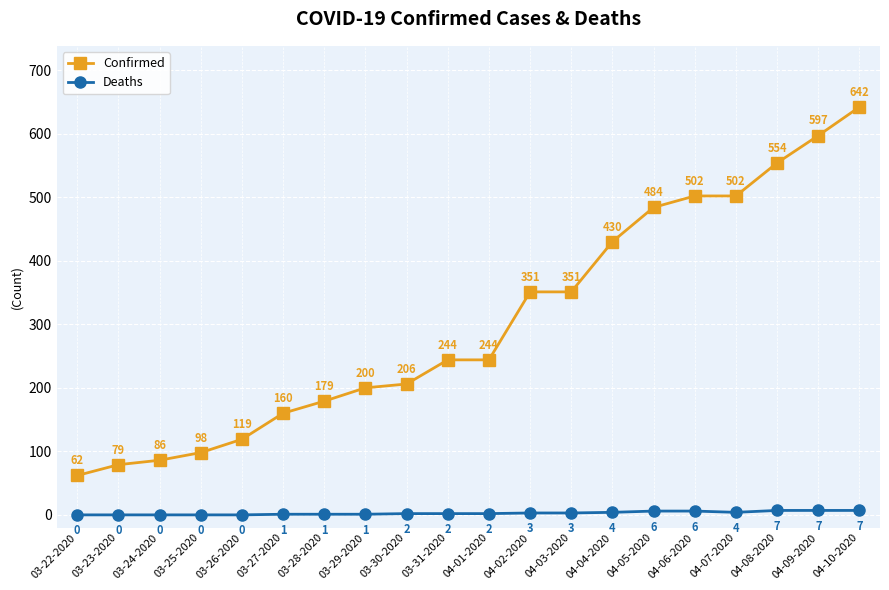

Which series has the largest total across all categories?

Confirmed